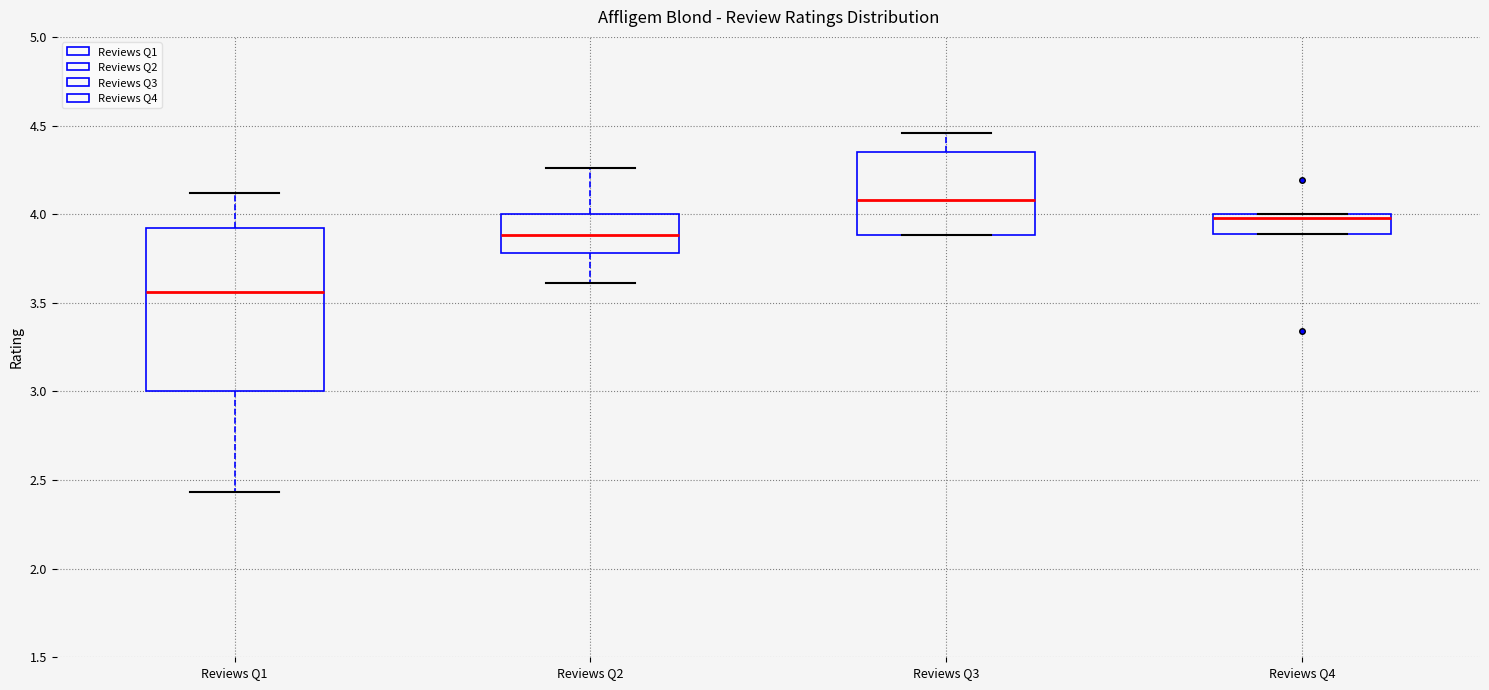

Which box has the lowest median line?

Reviews Q1